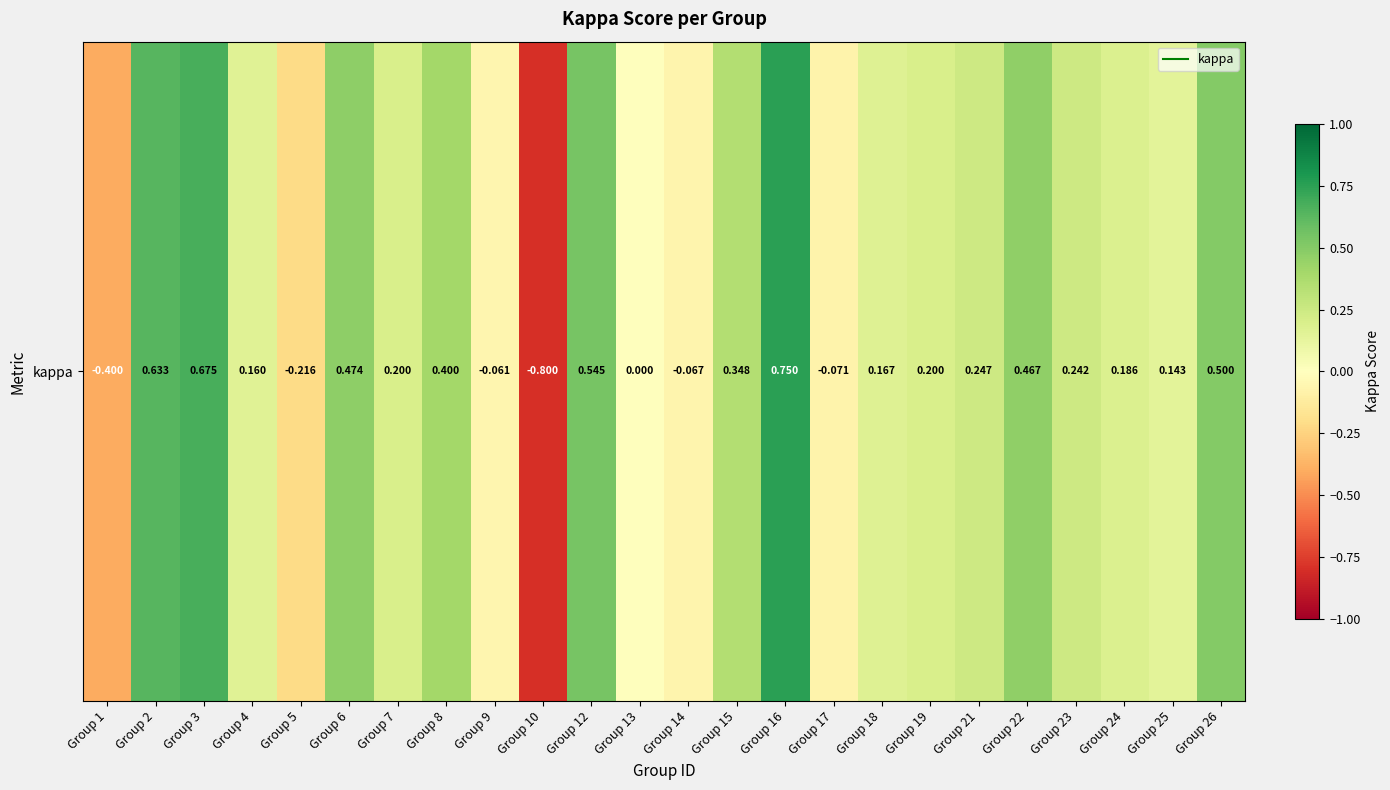

At which category does the chart reach its minimum across all series?

Group 10